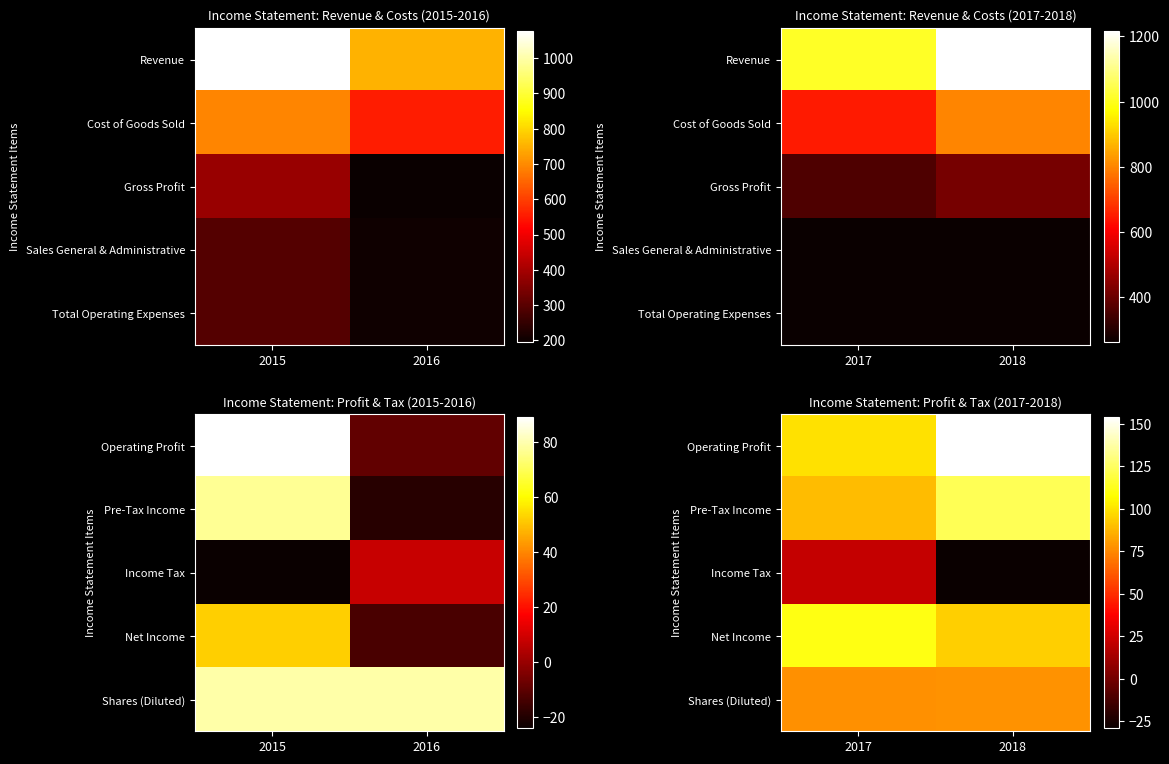

Between 2017 and 2018, which series saw the biggest shift?

Operating Profit